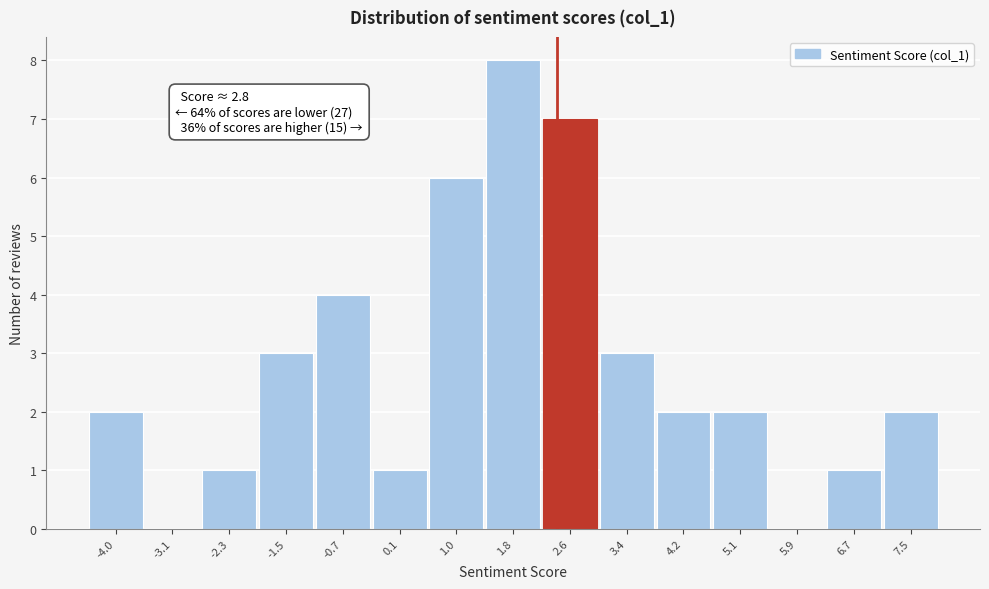

Reading left to right, transcribe all the data shown in this chart.

-4.0=2	-3.1=0	-2.3=1	-1.5=3	-0.7=4	0.1=1	1.0=6	1.8=8	2.6=7	3.4=3	4.2=2	5.1=2	5.9=0	6.7=1	7.5=2